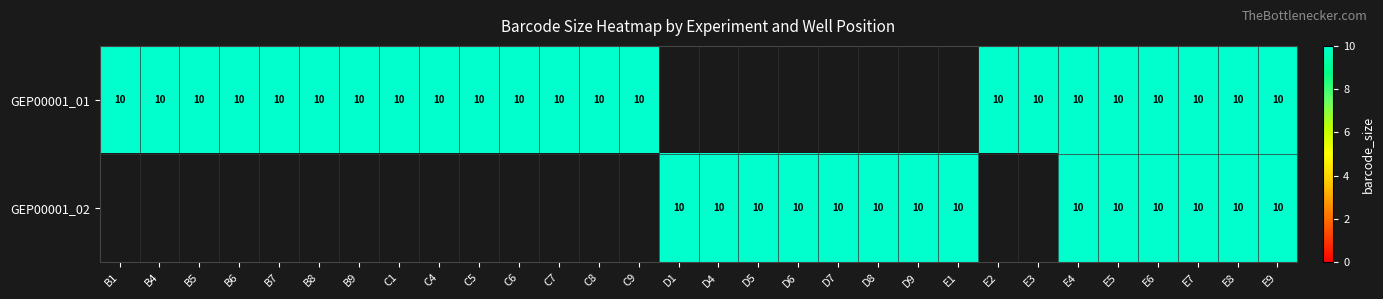

What is the difference between the highest and lowest values at C8?

10